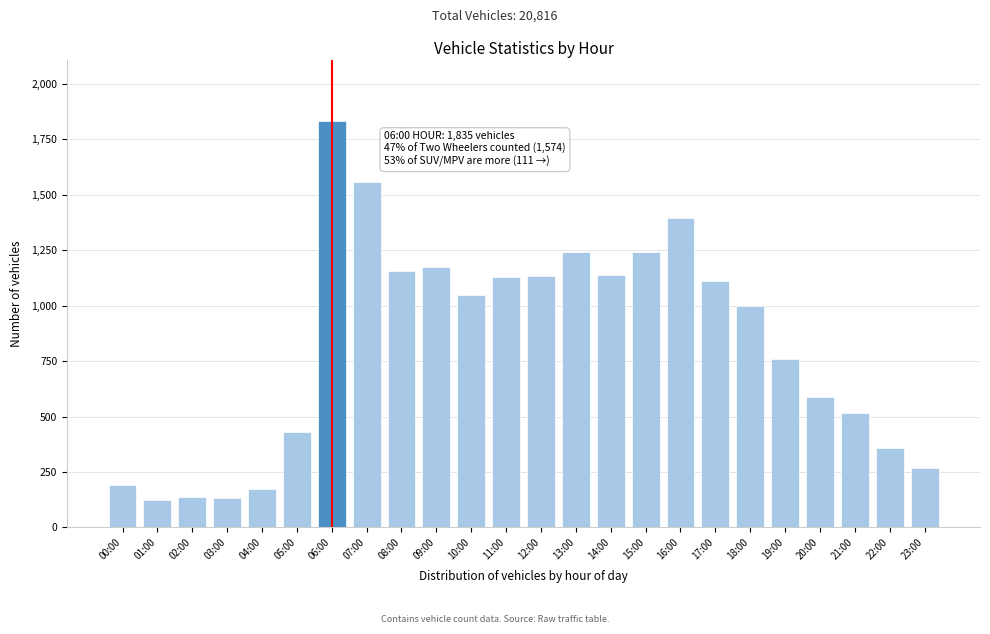

What is the average value?

827